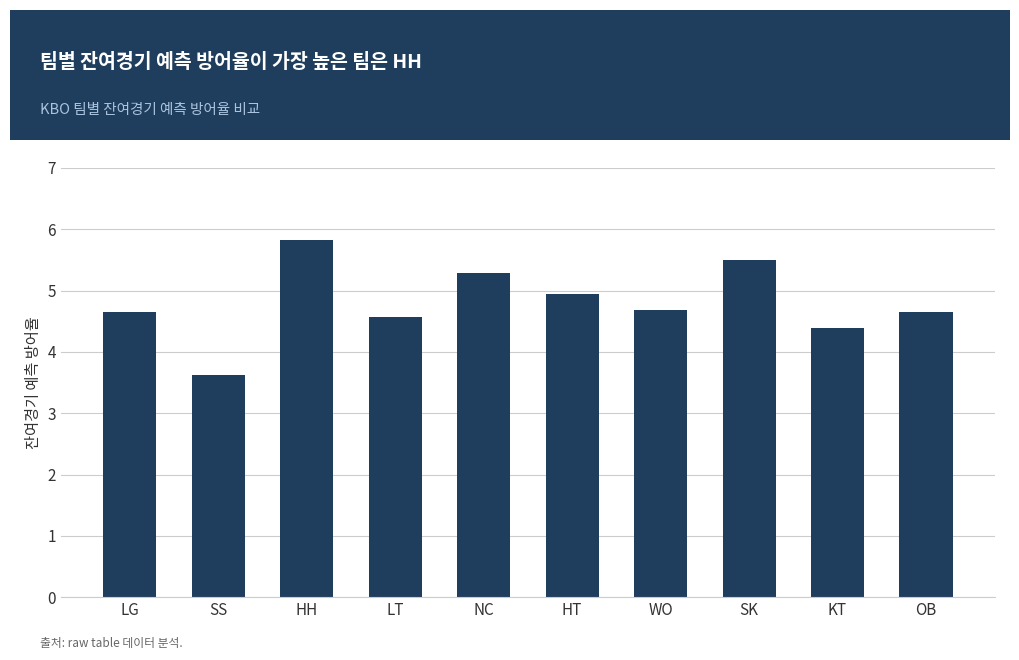

What is the ratio of the value at SS to the value at NC?

0.7